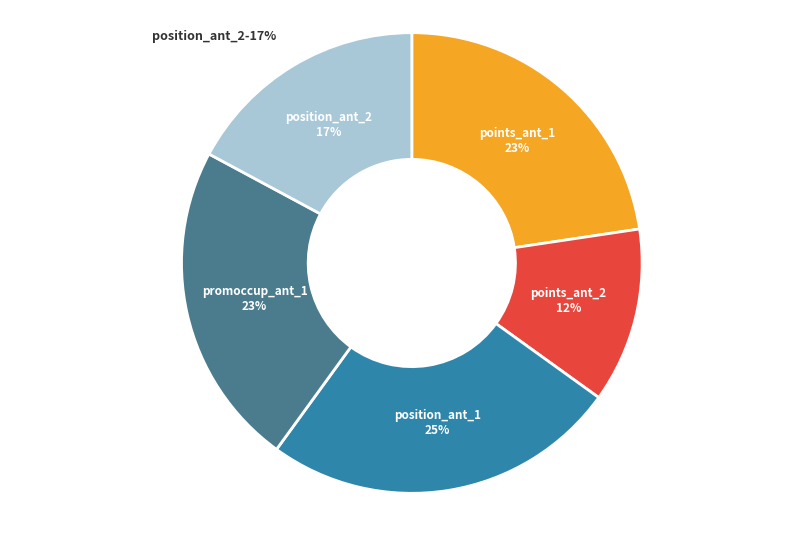

Is it true that position_ant_2 is 17% of the pie?

True